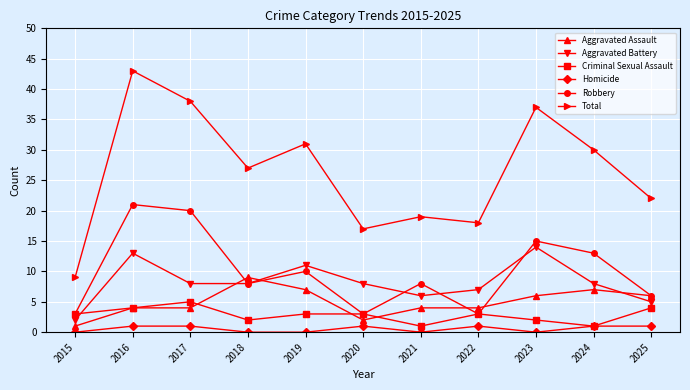

The value of Total at 2015 is 5. True or false?

False